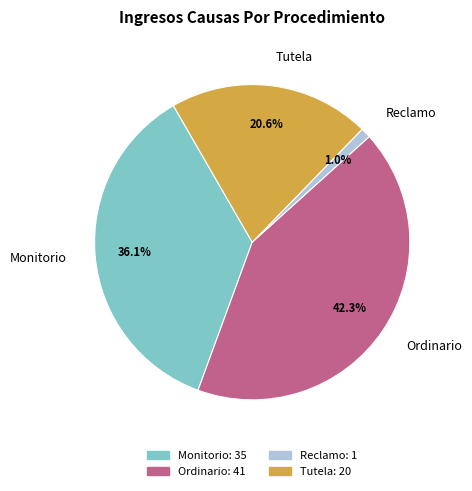

Which category has the biggest portion of the pie?

Ordinario